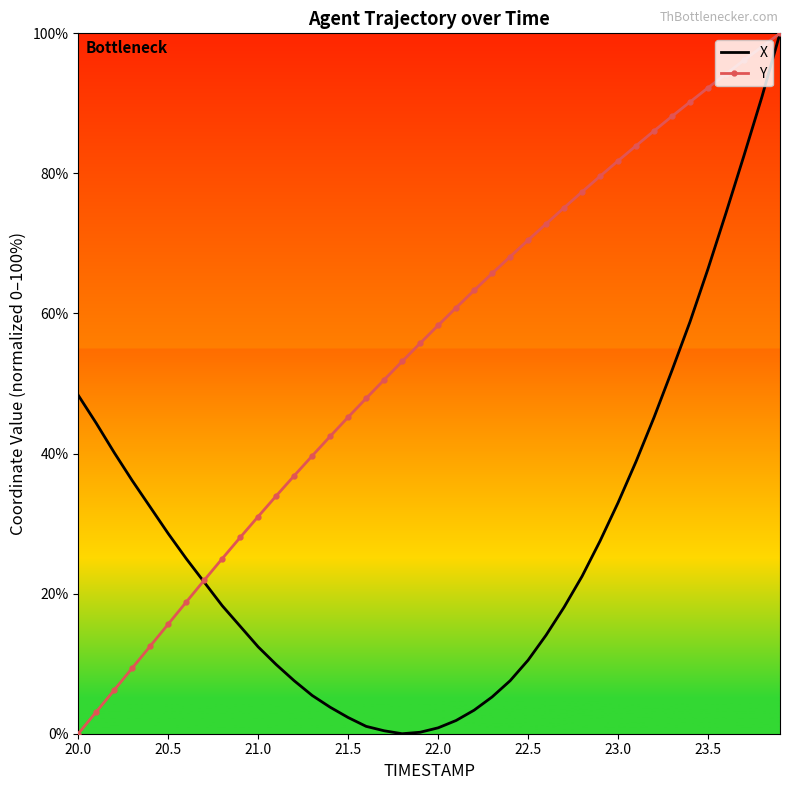

Rank the series by their average value, from highest to lowest.

Y, X